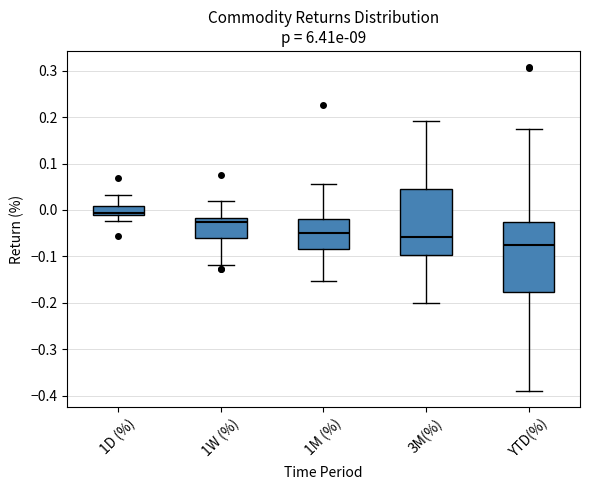

Reading left to right, transcribe this box plot: for each box, give where its median line is, the range the box spans, and where its two whiskers end, as read against the y-axis. The values are not printed on the chart, so give them approximately, as read against the axis.

1D (%): median -0.01 (just above the box's lower edge), box -0.01 to 0.01, whiskers -0.02 to 0.03
1W (%): median -0.03, box -0.06 to -0.02, whiskers -0.12 to 0.02
1M (%): median -0.05, box -0.08 to -0.02, whiskers -0.15 to 0.06
3M(%): median -0.06, box -0.10 to 0.05, whiskers -0.20 to 0.19
YTD(%): median -0.07, box -0.18 to -0.03, whiskers -0.39 to 0.18